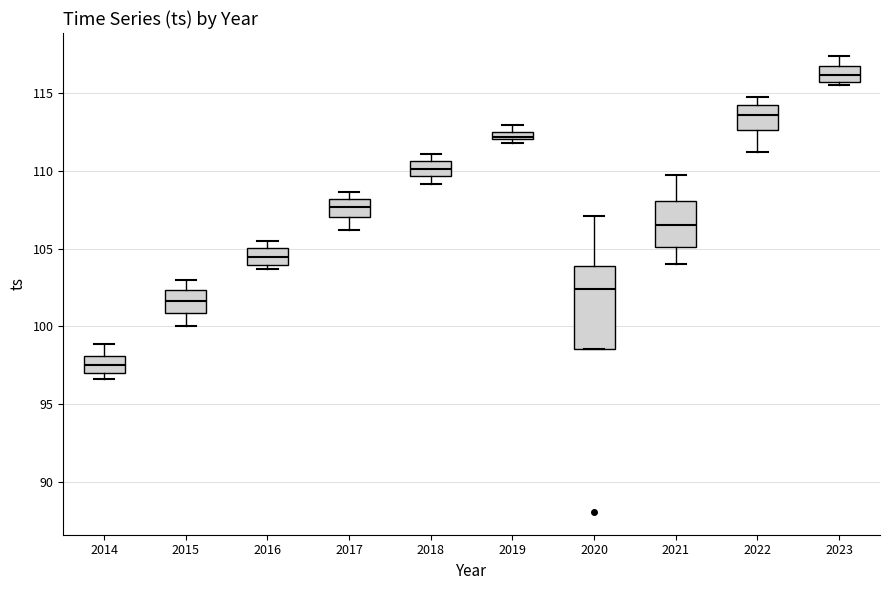

Where does the median line of the box at x = 2015 sit on the y-axis? The values are not printed on the chart, so give them approximately, as read against the axis.

101.5